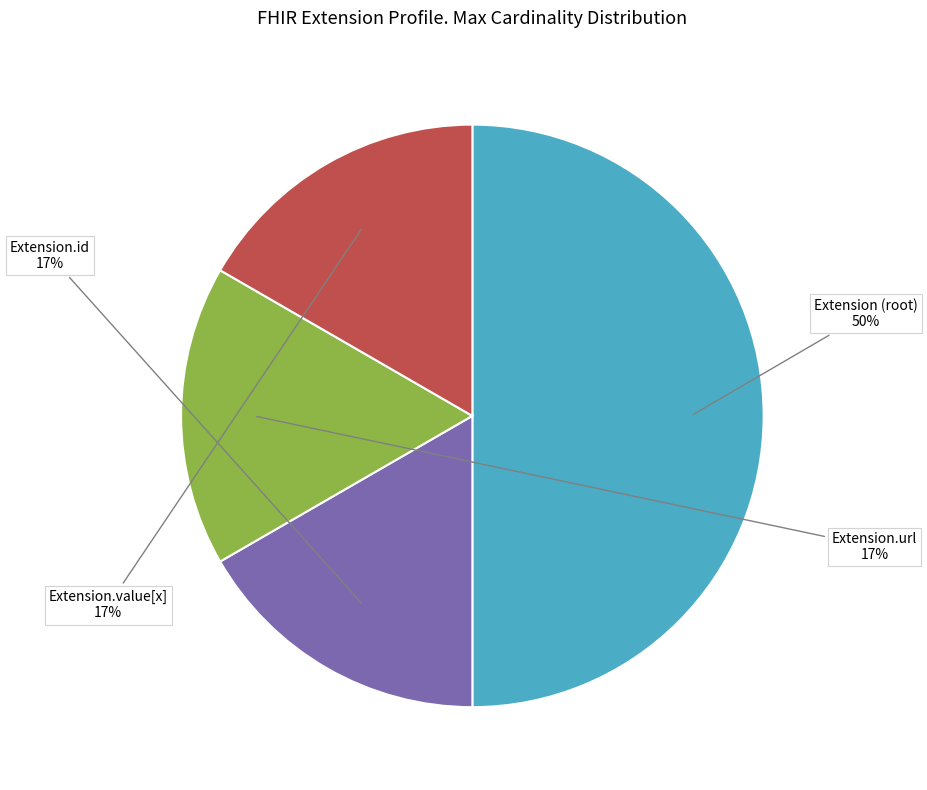

To the nearest percent, what is the average slice percentage?

25%